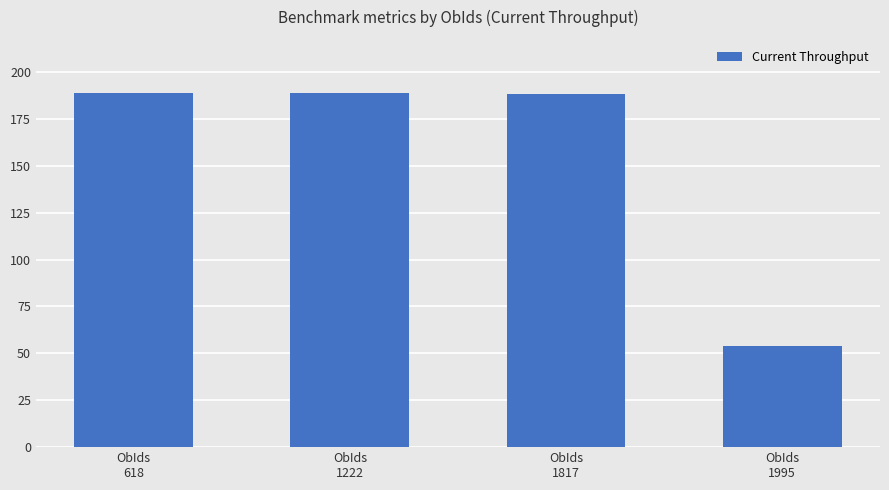

What is the sum of all values?

620.1